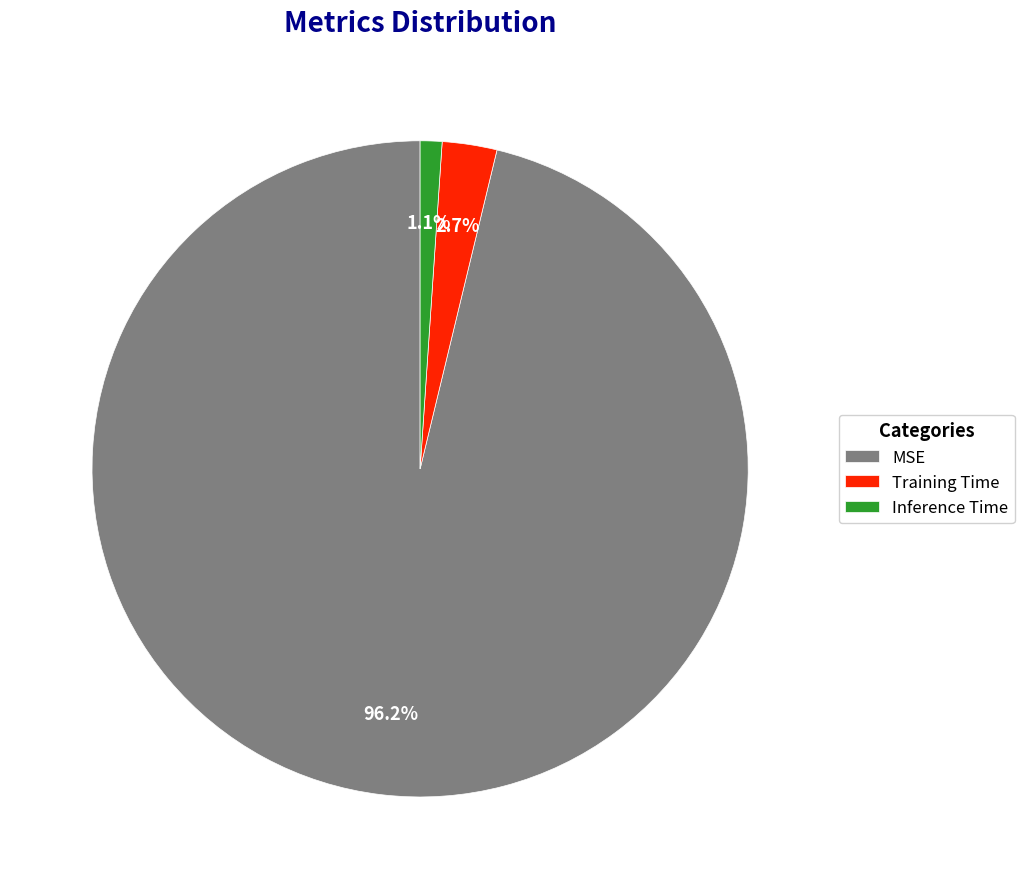

Is it true that MSE is 96% of the pie?

True